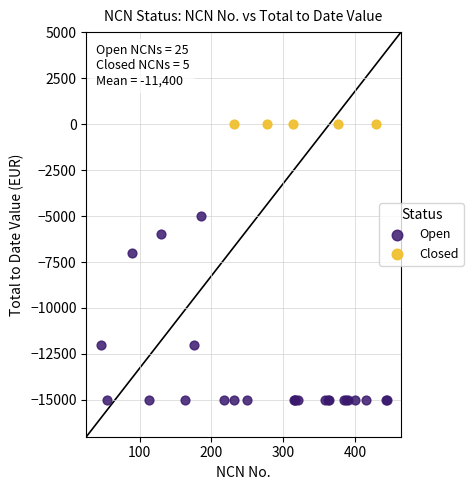

Which series reaches the maximum Y coordinate?

Closed